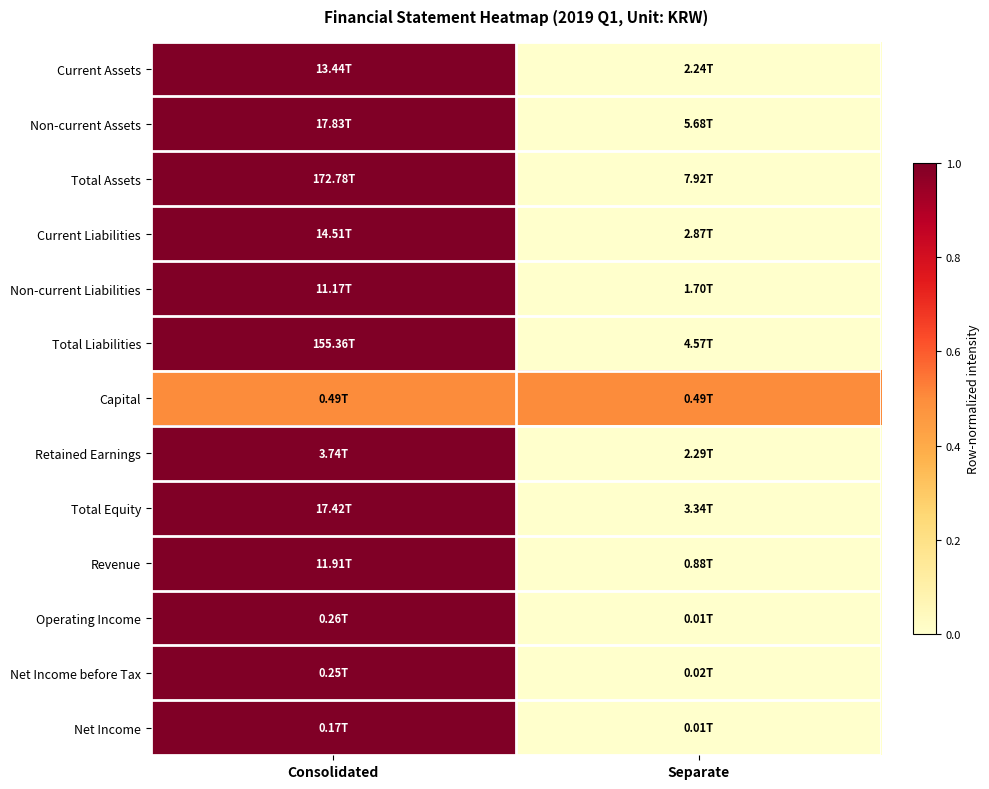

Between Consolidated and Separate, which is larger?

Consolidated